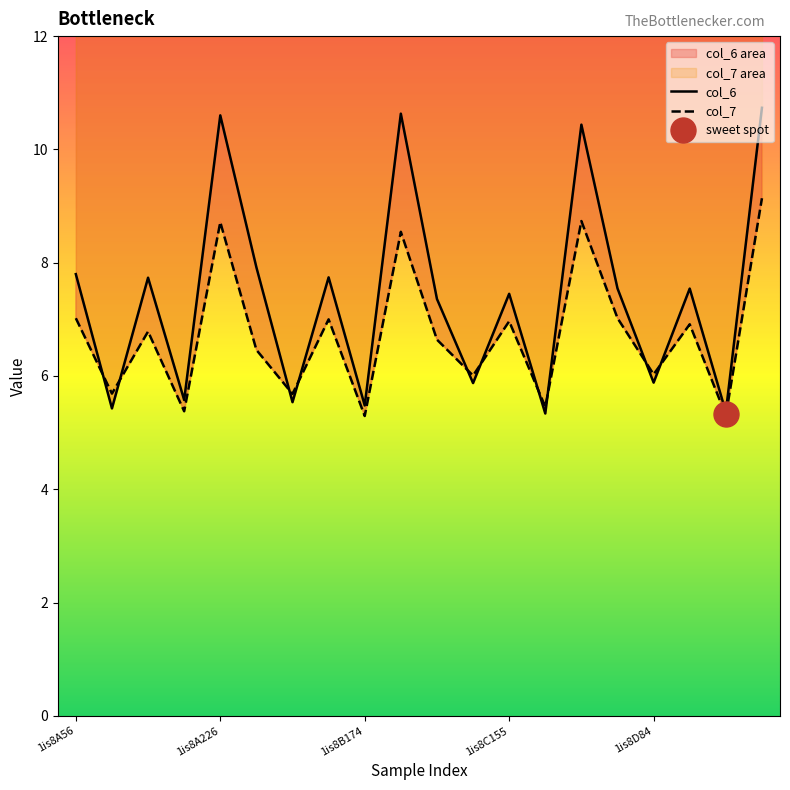

Rank the series by their average value, from lowest to highest.

col_7, col_6